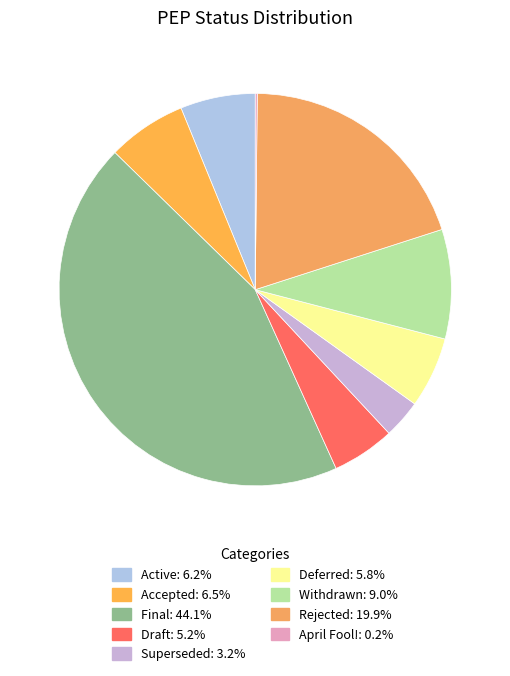

What is the smallest slice in the pie chart?

April Fool!